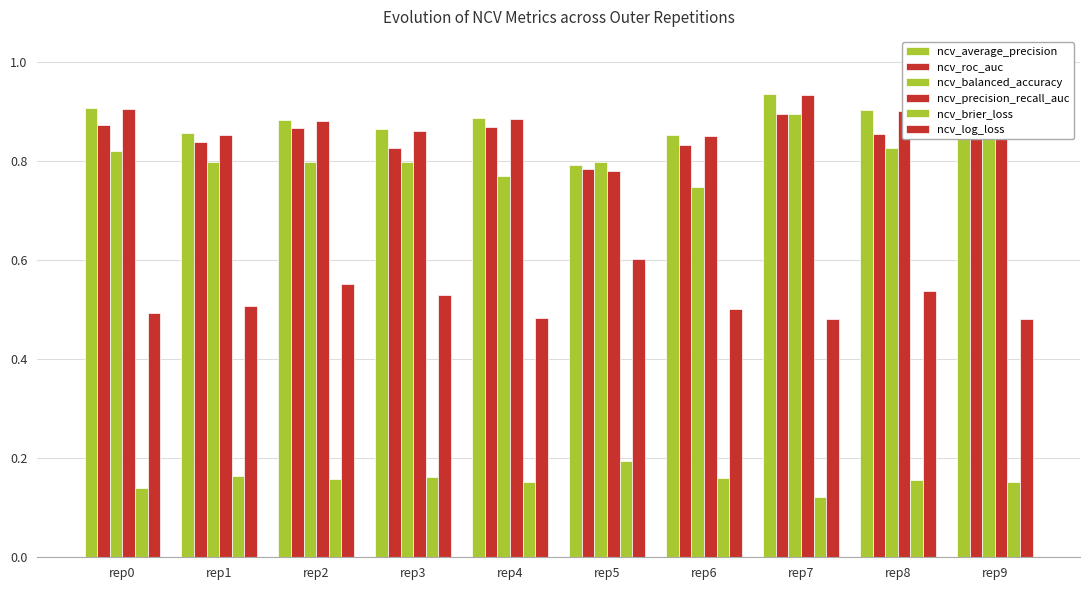

What is the lowest value of the ncv_brier_loss series?

0.1